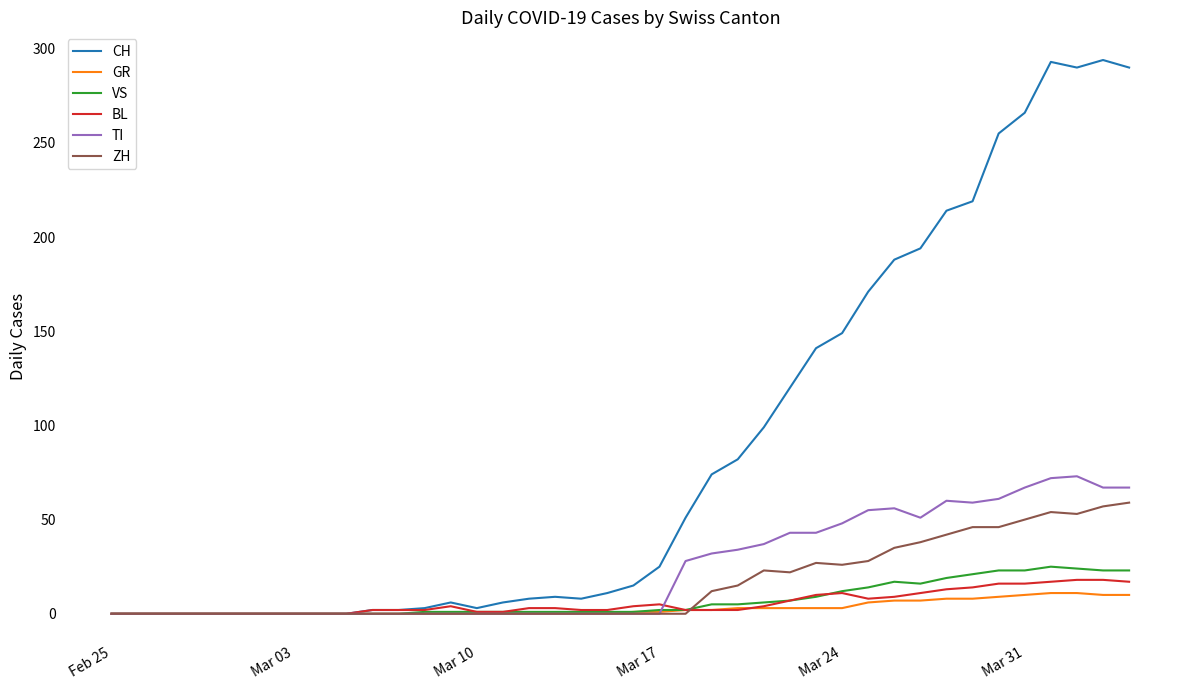

Which series has the widest spread of values?

CH